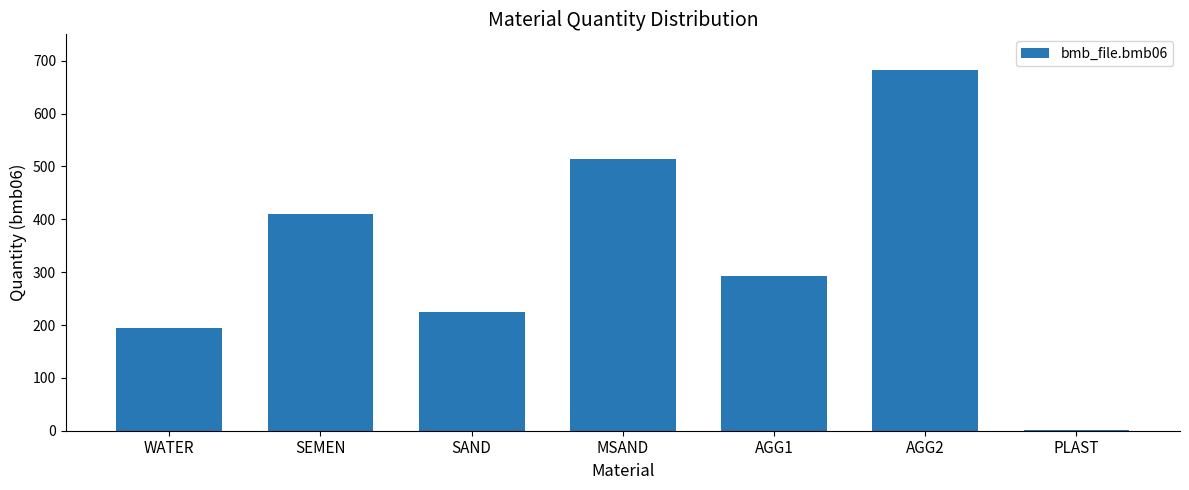

Is it true that the value at AGG2 is 682.0?

True